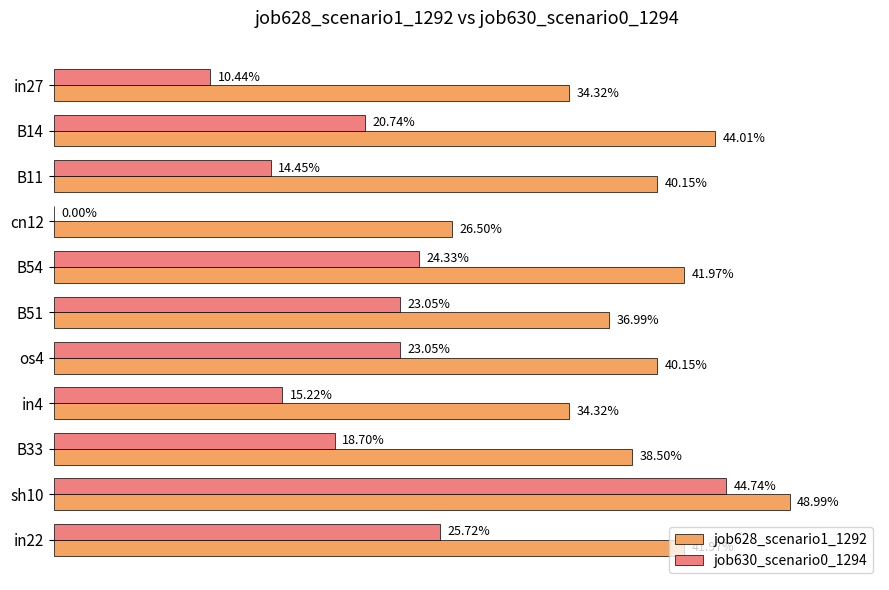

Count the job628_scenario1_1292 values in the range 0 to 1.

11